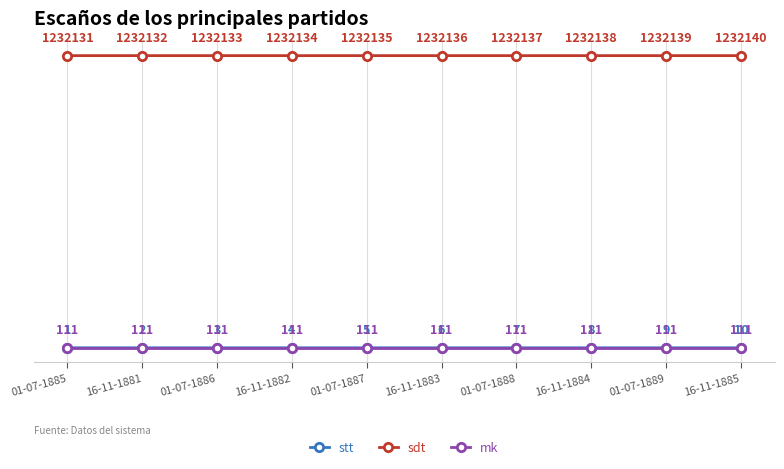

True or false: sdt and stt intersect in this chart.

False